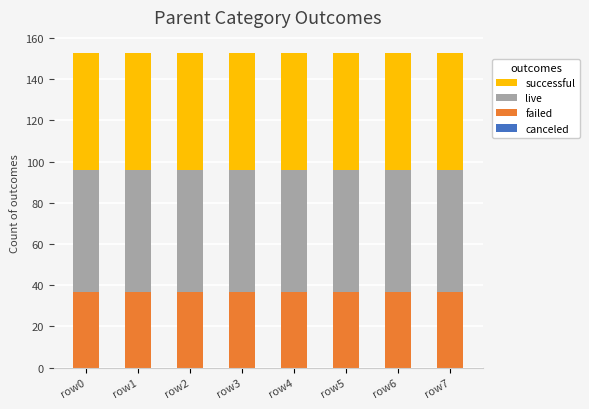

What is the minimum value for failed?

36.7